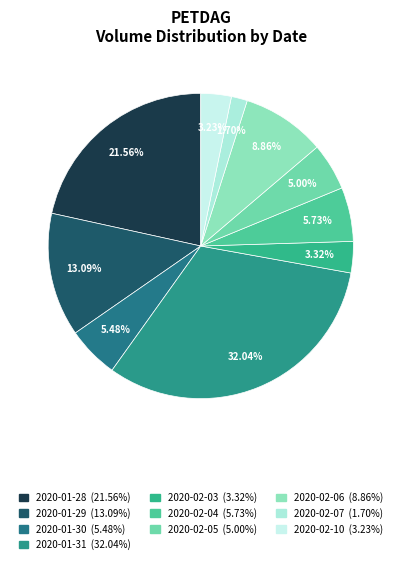

What percentage is the 2020-01-28 slice, to the nearest percent?

22%